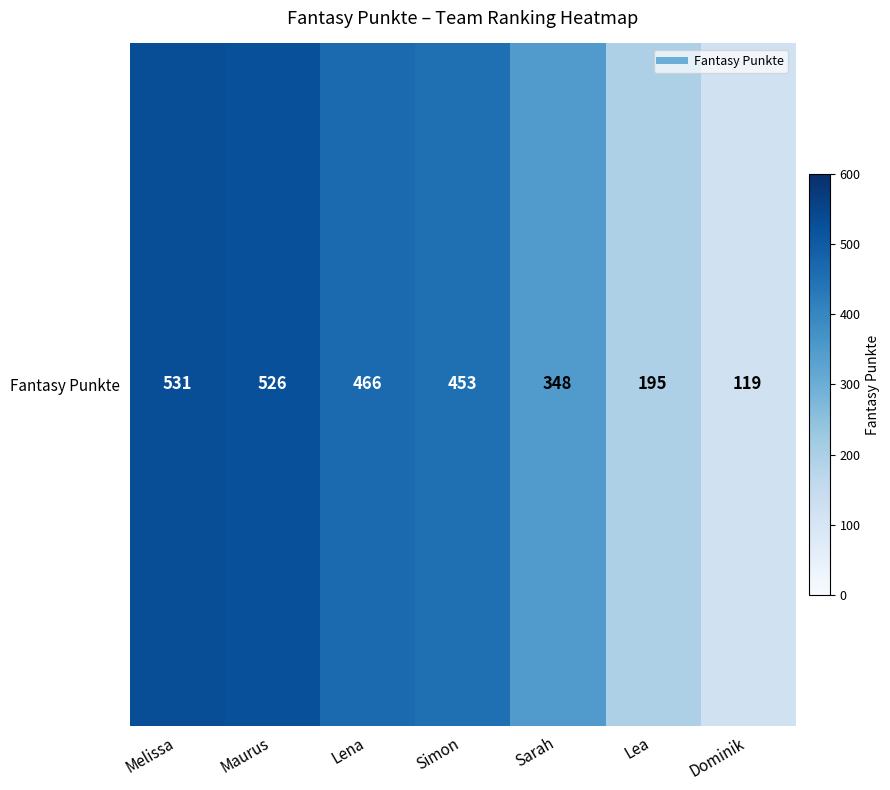

The chart shows a value of 119 at Dominik. True or false?

True